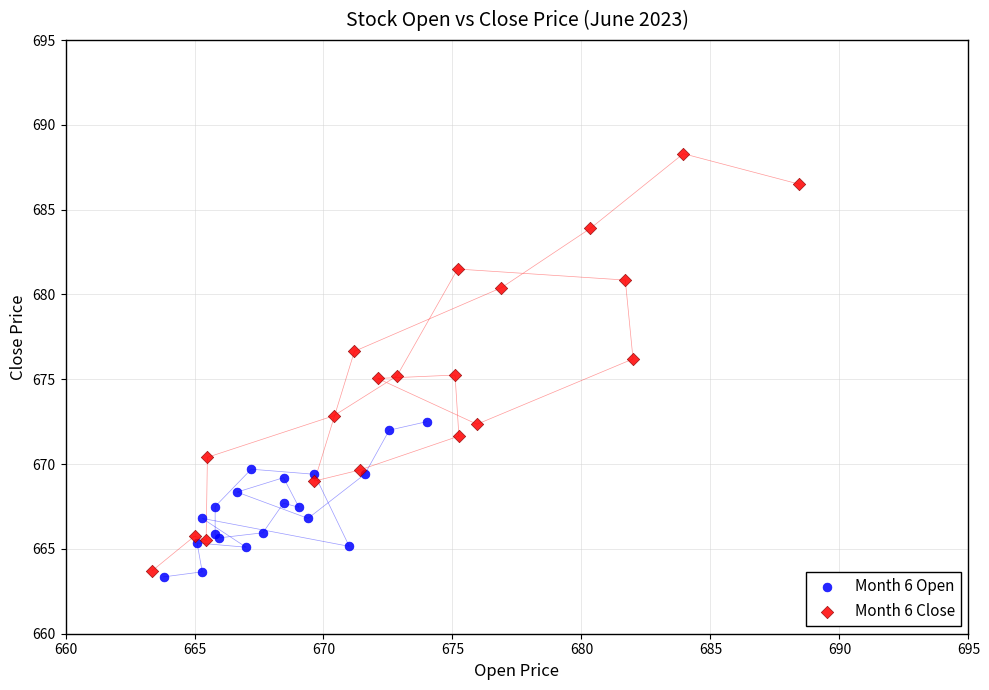

Which series has the largest Y range (max minus min)?

Month 6 Close